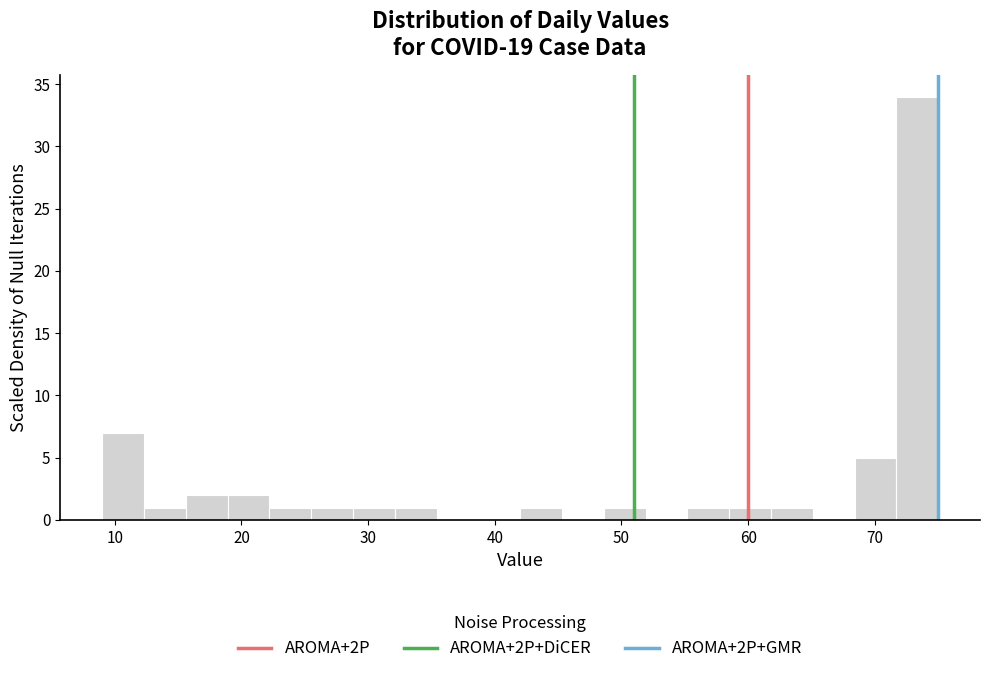

Around what value on the x-axis is the tallest bar? Give the approximate position of its centre, as read against the axis.

73